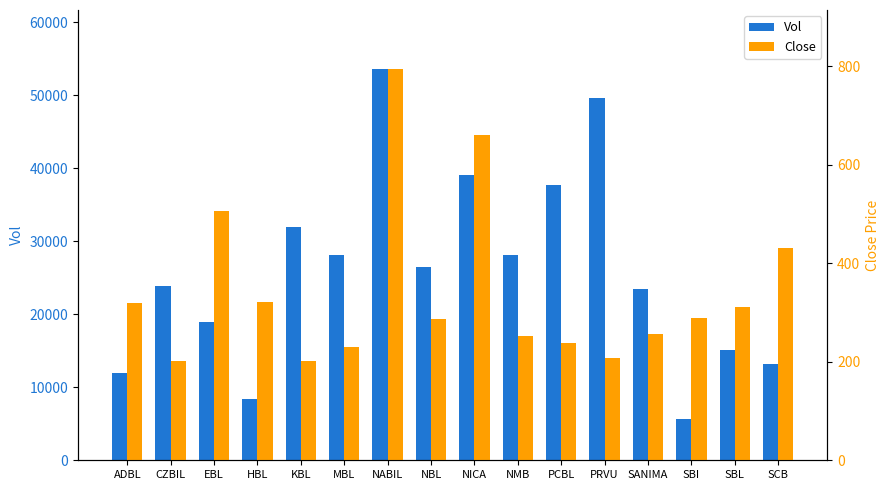

Which label corresponds to the smallest value in the chart?

CZBIL